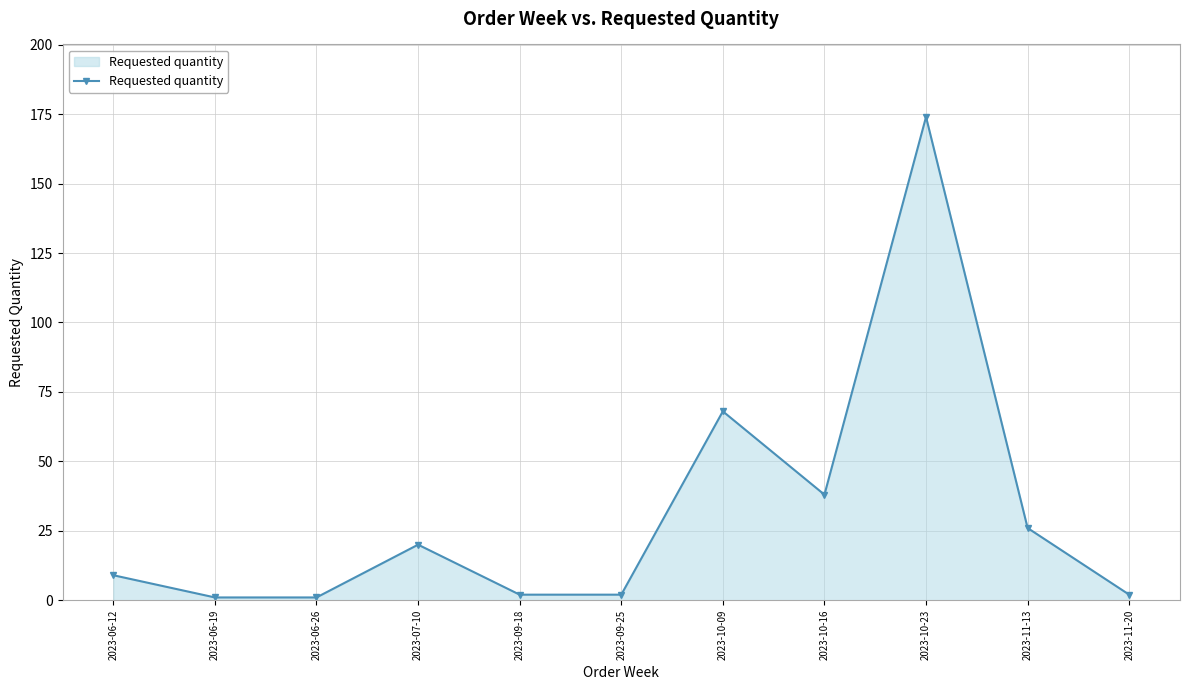

Which has a higher value, 2023-10-23 or 2023-10-09?

2023-10-23